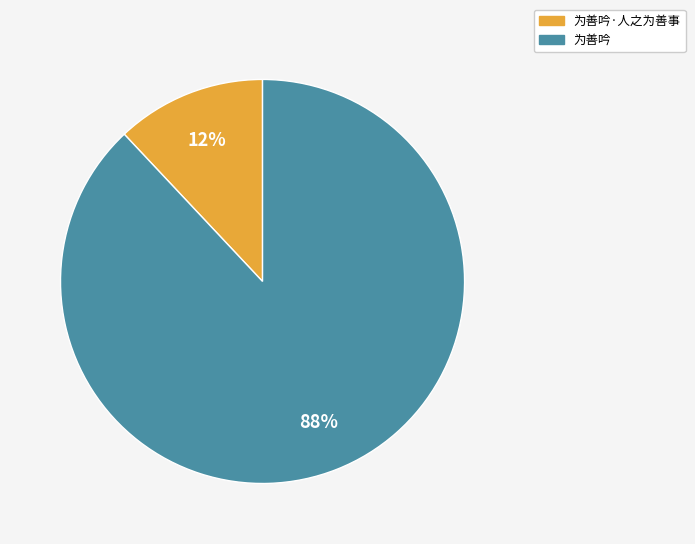

To the nearest percent, what is the average slice percentage?

50%